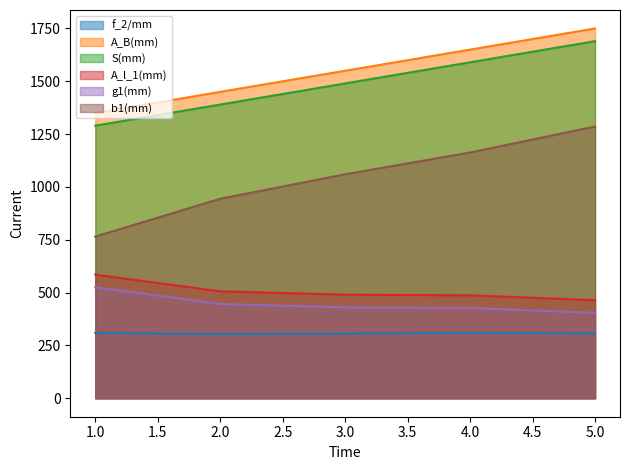

How many values in the b1(mm) series are below 1060?

2